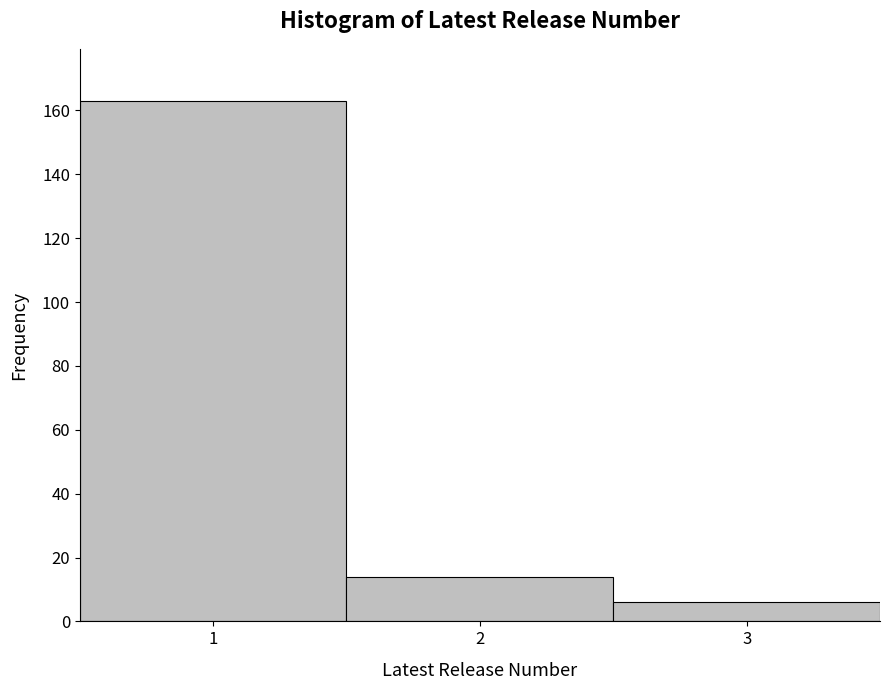

Which range on the x-axis has the tallest bar?

0.5 to 1.5